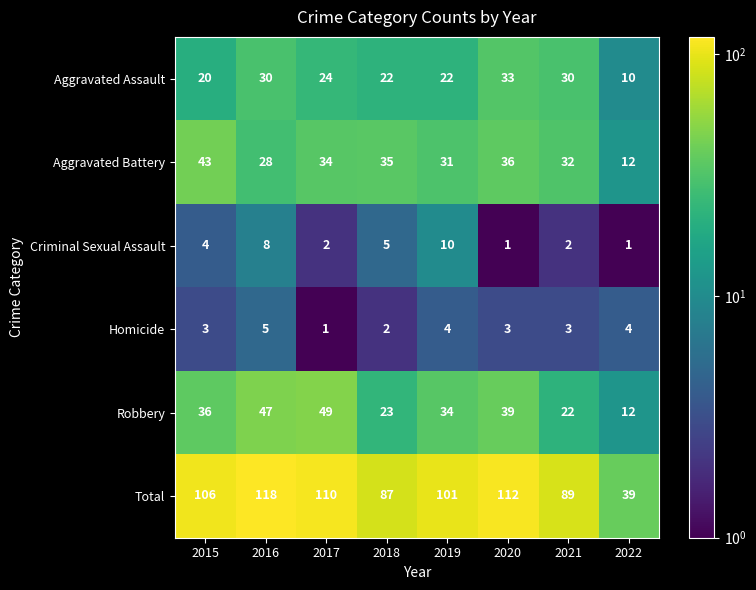

What is the minimum value for Total?

39